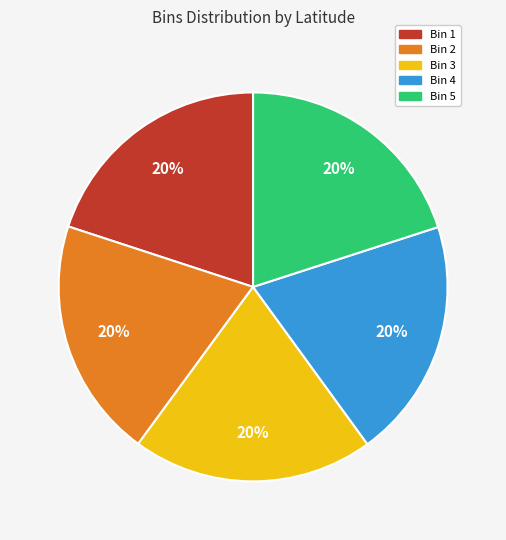

What is the ratio of the value at Bin 4 to the value at Bin 3?

1.0